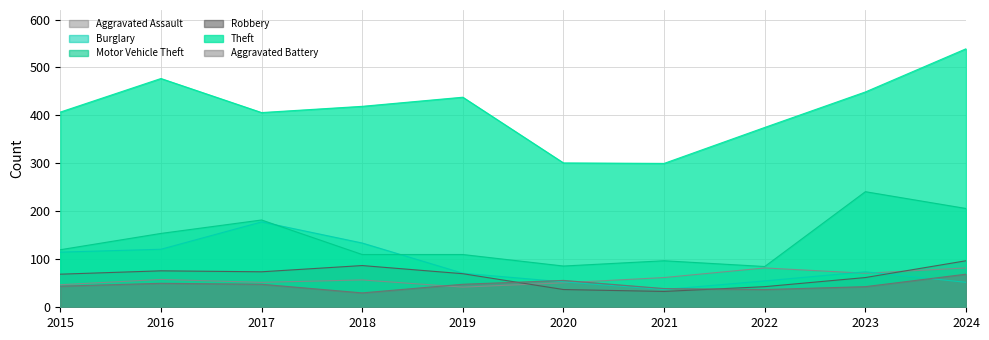

What is the difference between the second highest and second lowest values in the Burglary series?

82